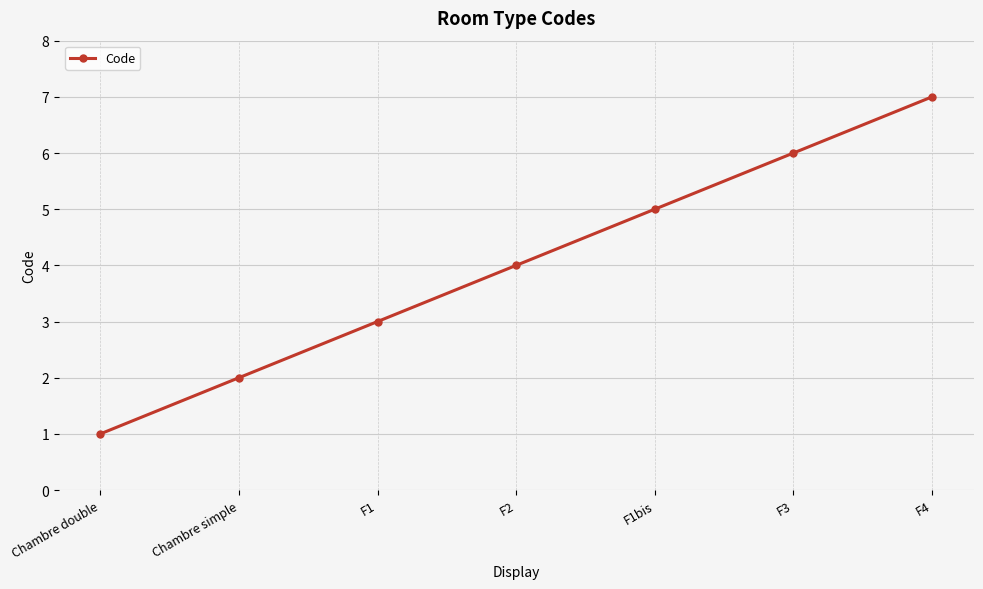

At which category does the chart reach its peak across all series?

F4